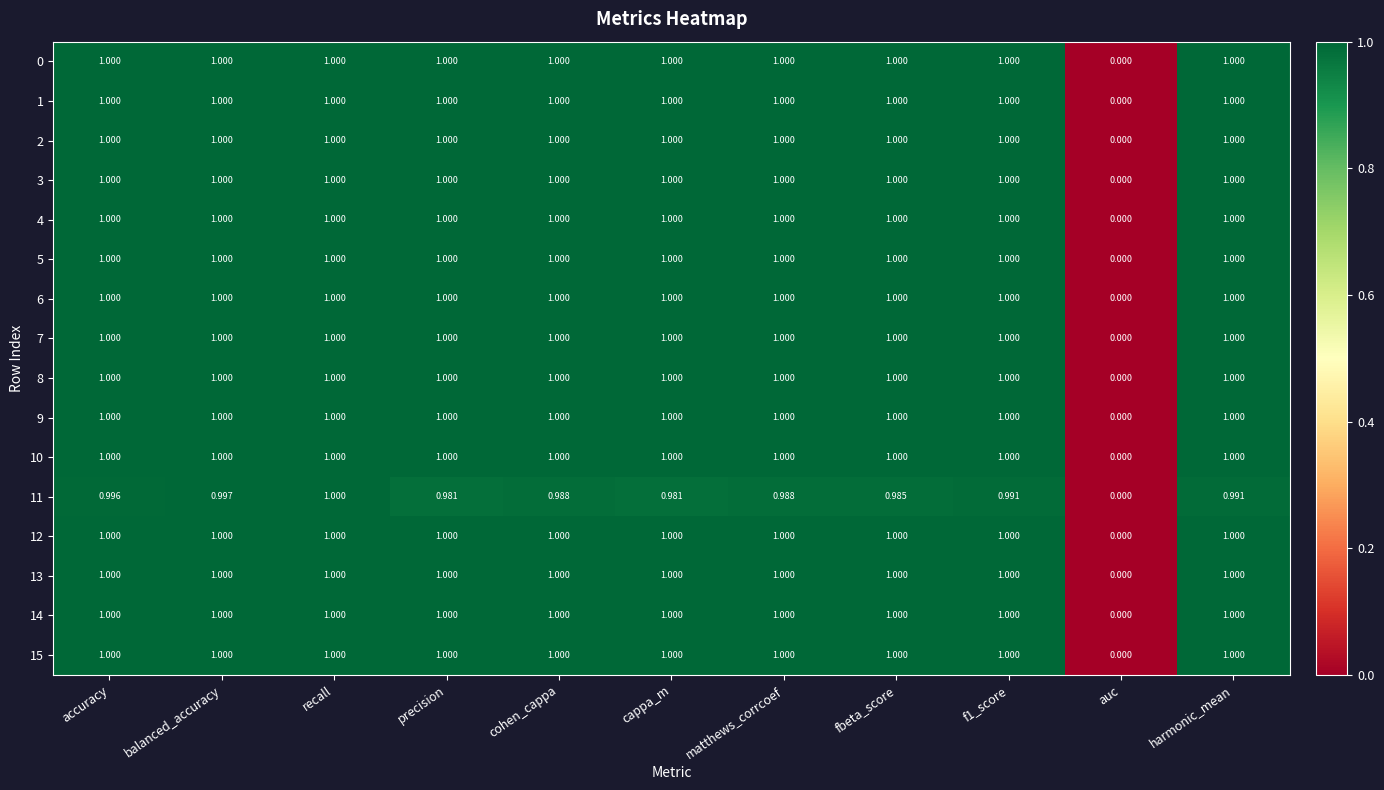

At which category is the sum across all series the highest?

recall